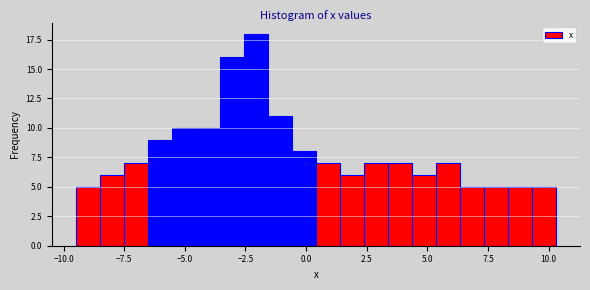

Around what value on the x-axis is the tallest bar? Give the approximate position of its centre, as read against the axis.

-2.0